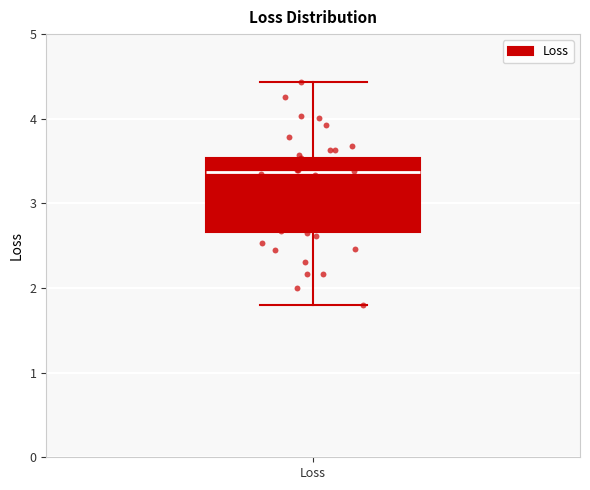

Read this box plot against the y-axis: the position of the median line, the range covered by the box, and the ends of both whiskers. The values are not printed on the chart, so give them approximately, as read against the axis.

median 3.4, box 2.7 to 3.5, whiskers 1.8 to 4.4